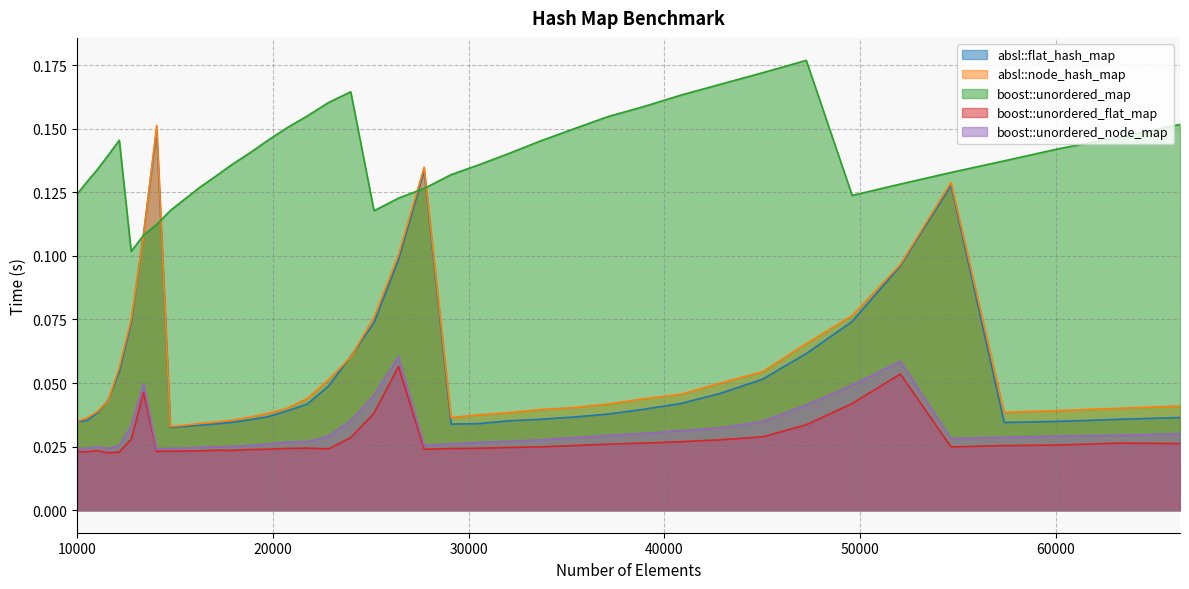

At how many categories does at least one series exceed 0?

40